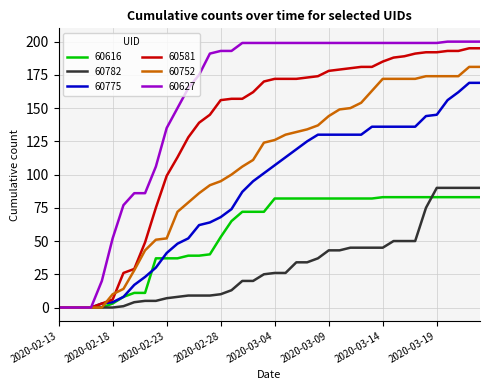

Which series has the largest range (max minus min)?

60627